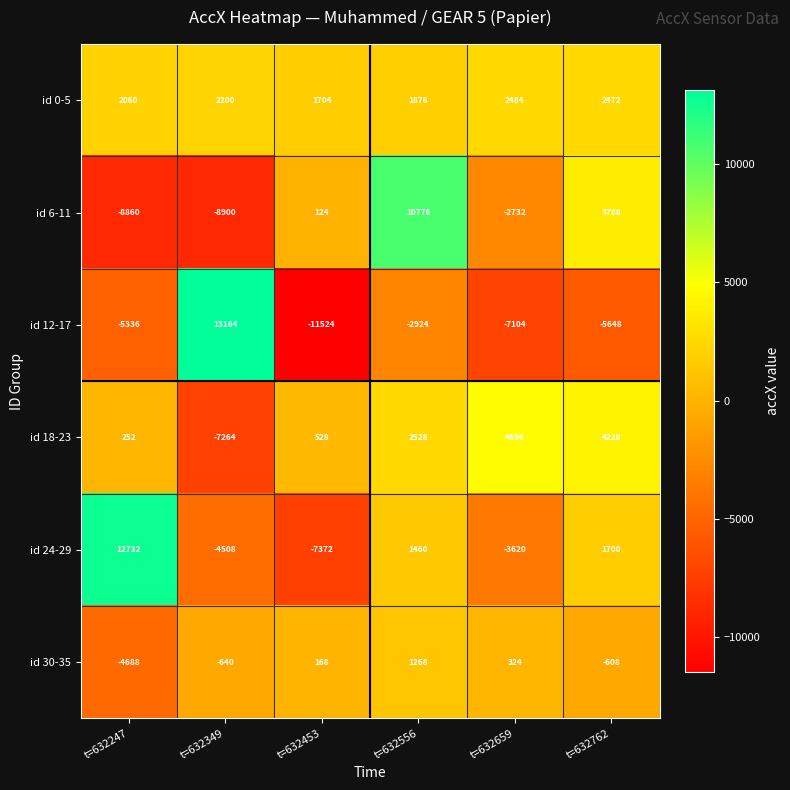

Count the number of categories in the chart.

6